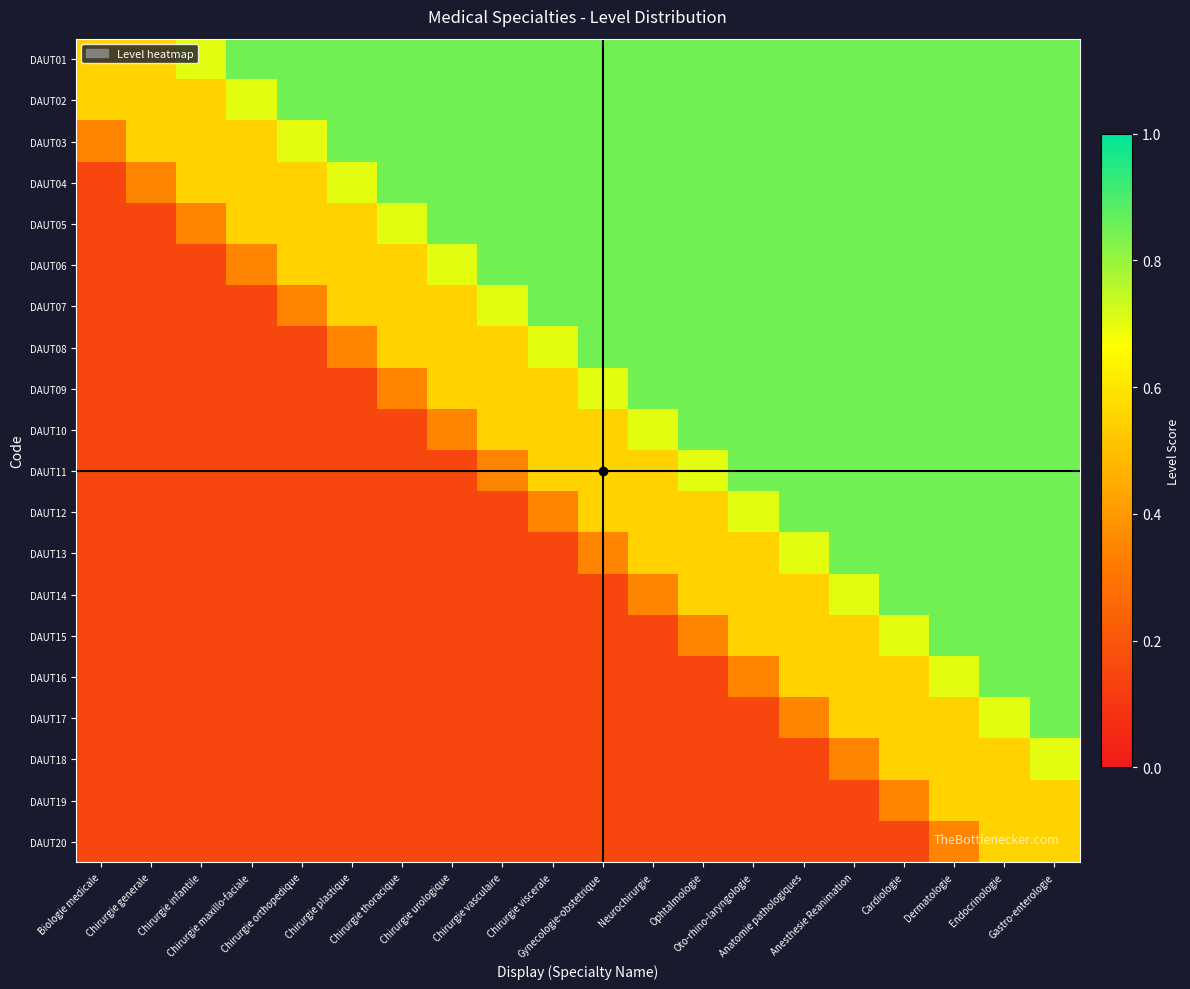

What is the maximum value shown in the chart?

0.8